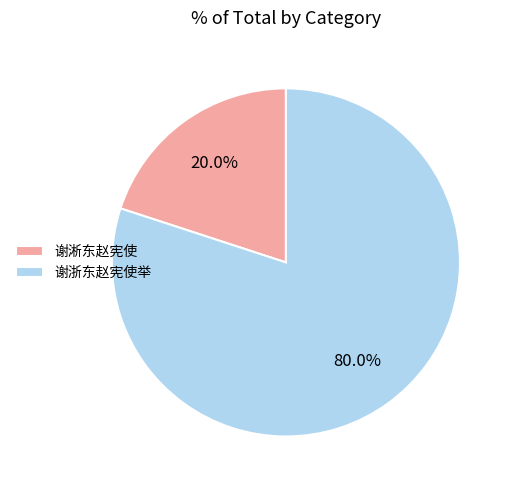

Is it true that 谢浙东赵宪使举 is 80% of the pie?

True